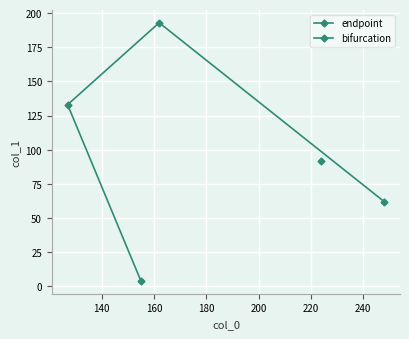

How many data points does each series have?

4